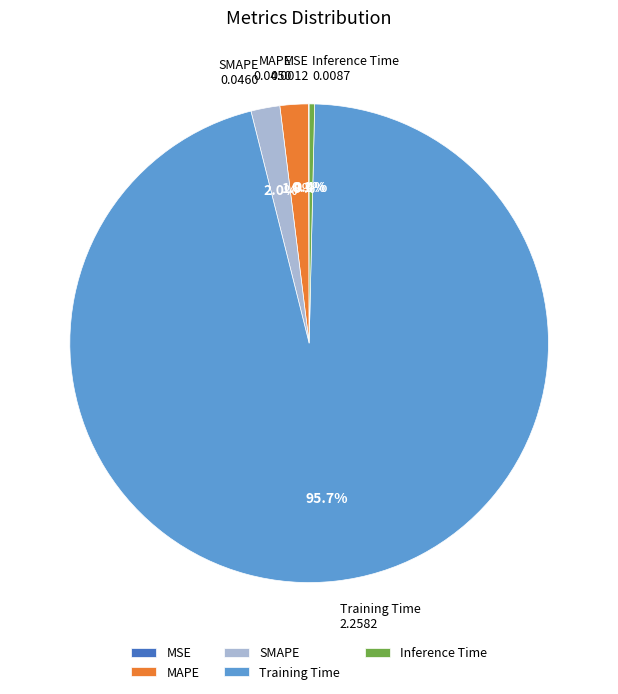

To the nearest percent, what portion does MAPE represent?

2%